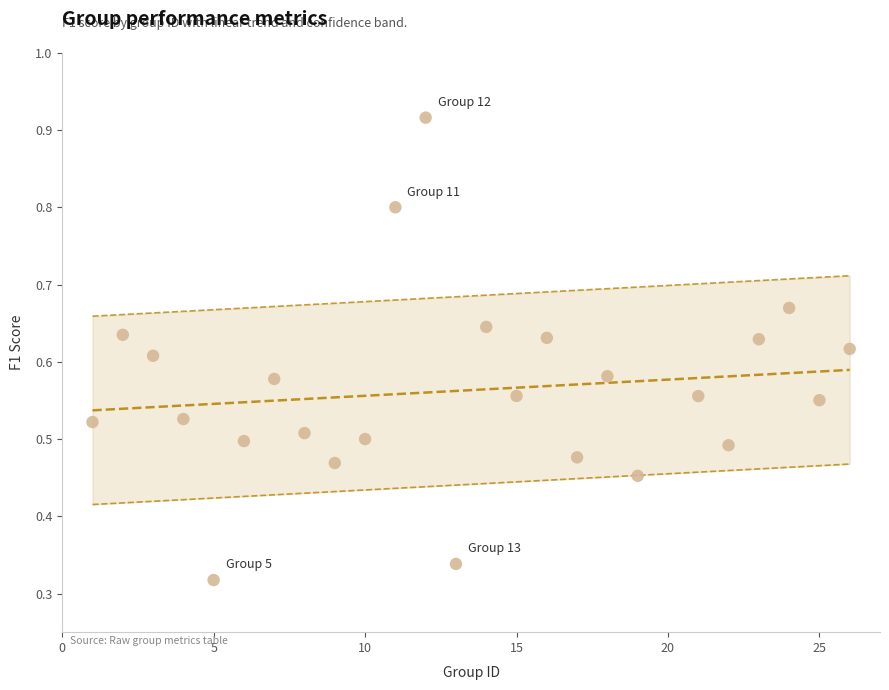

How many data points are displayed?

25